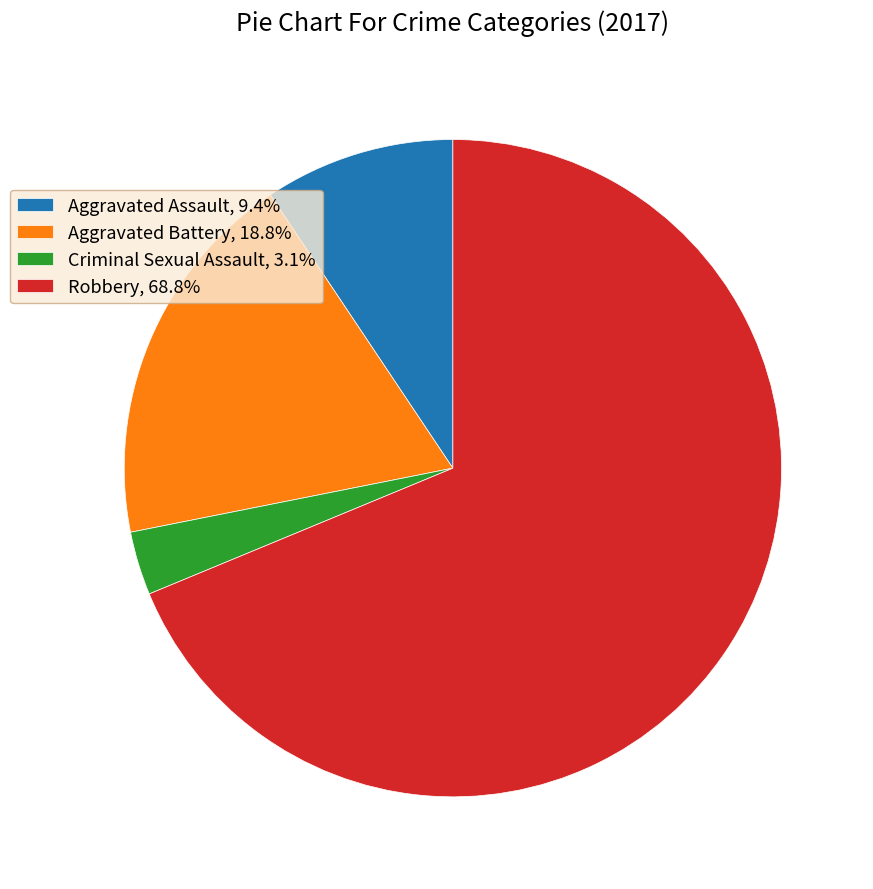

Combined, do Criminal Sexual Assault, 3.1% and Robbery, 68.8% account for over 50%?

Yes